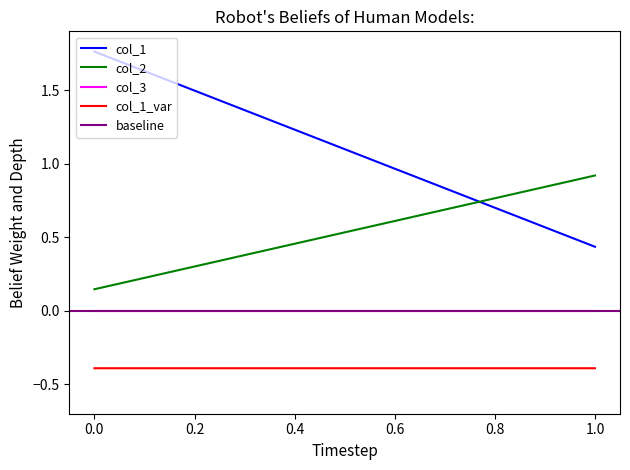

Which series has the widest spread of values?

col_1